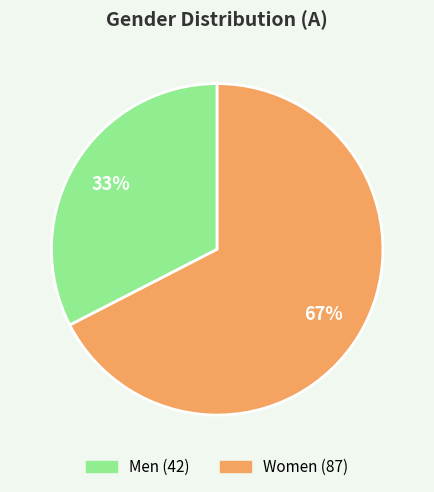

To the nearest percent, what portion does Women represent?

67%